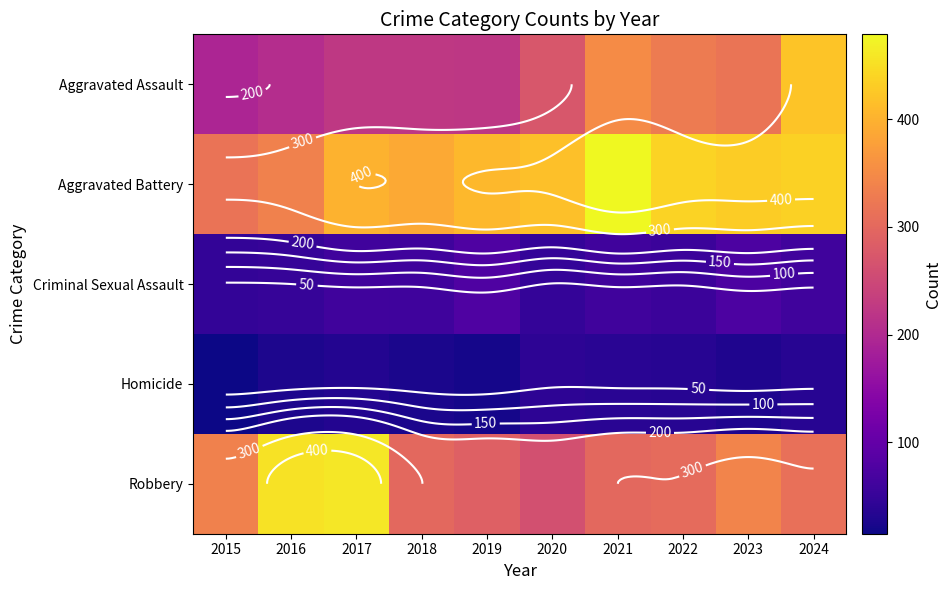

Is it true that Aggravated Battery equals 569 at 2024?

False